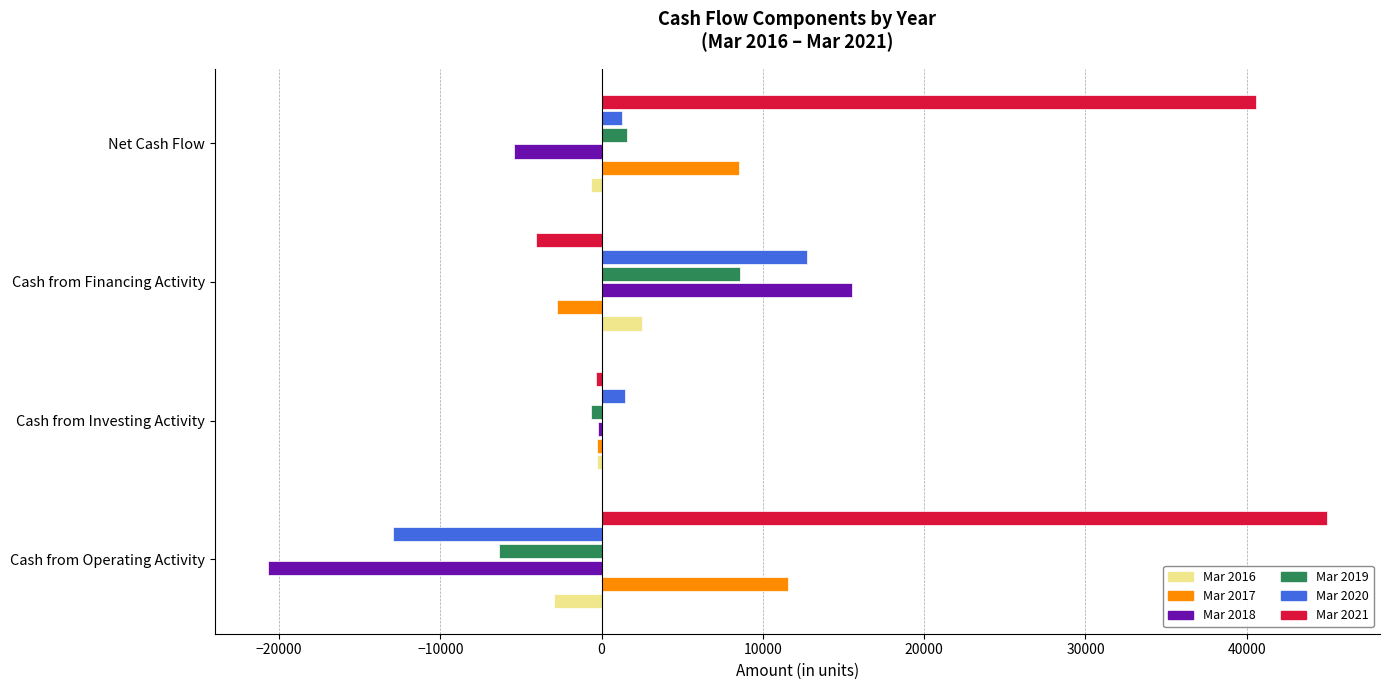

What is the total value across all series at Cash from Operating Activity?

13622